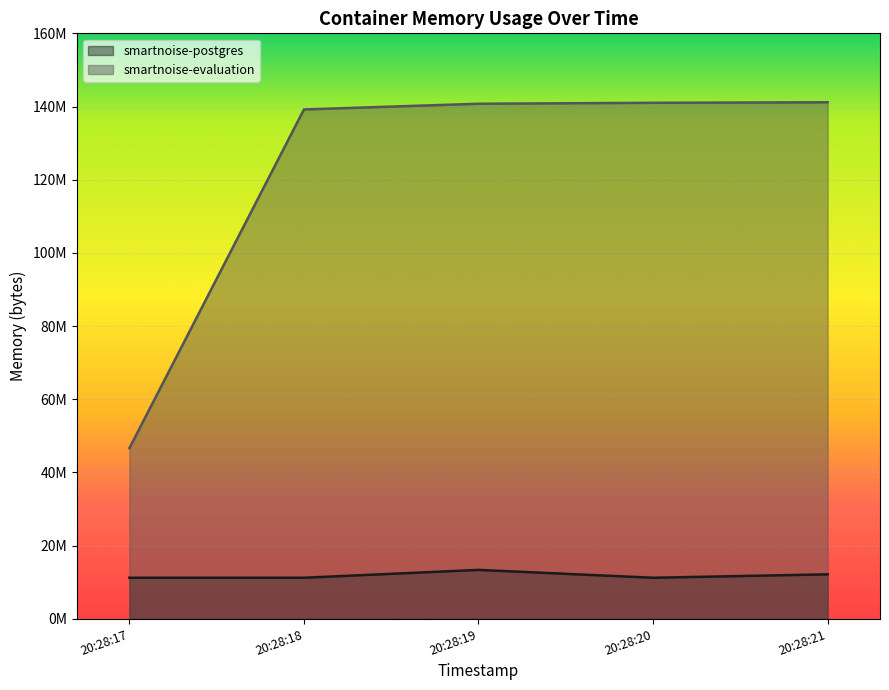

At which category does the chart reach its peak across all series?

20:28:21